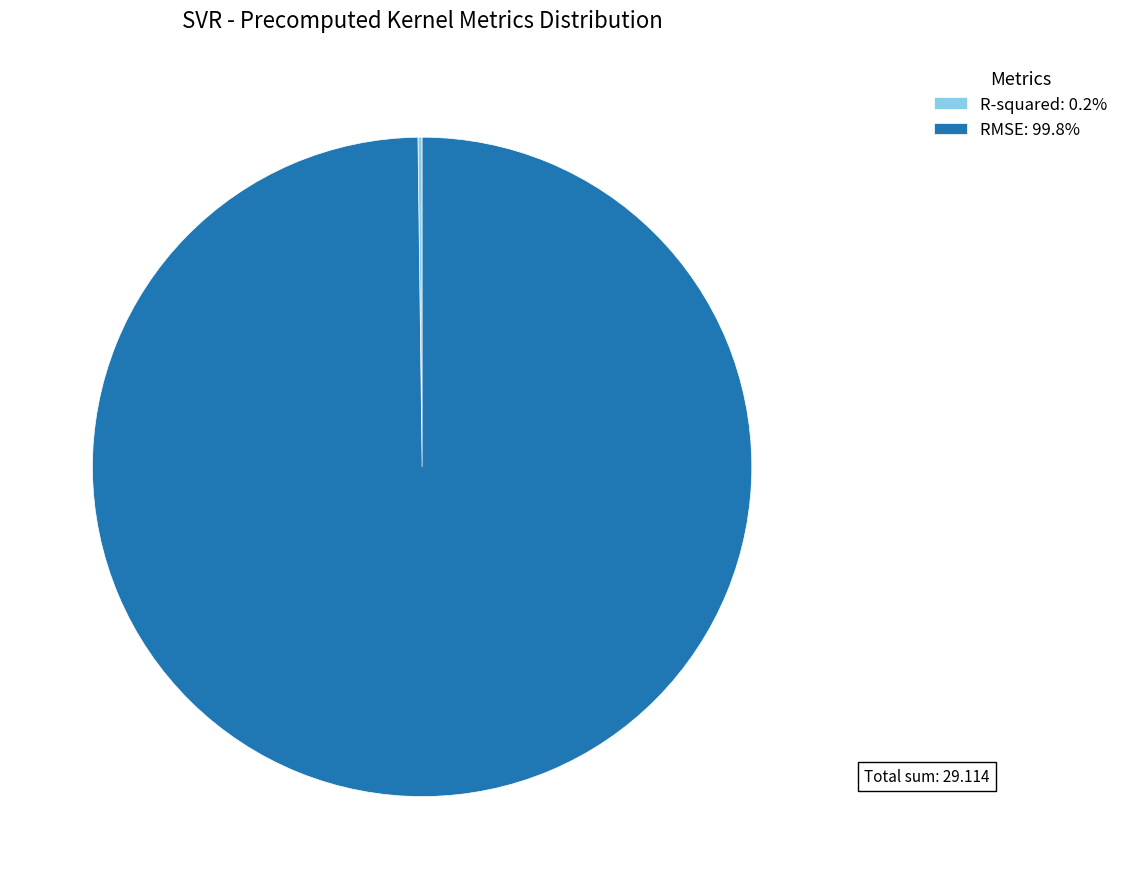

Does RMSE: 99.8% account for over 50% of the chart?

Yes